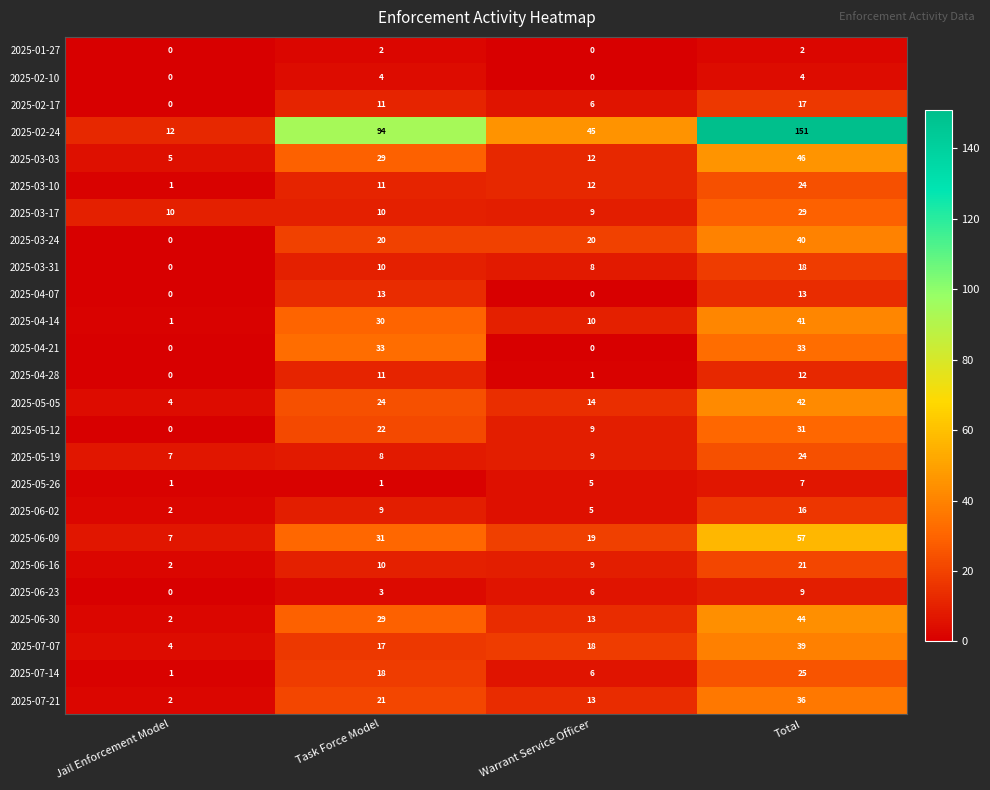

List the labels in order of 2025-03-10 value, smallest first.

Jail Enforcement Model, Task Force Model, Warrant Service Officer, Total